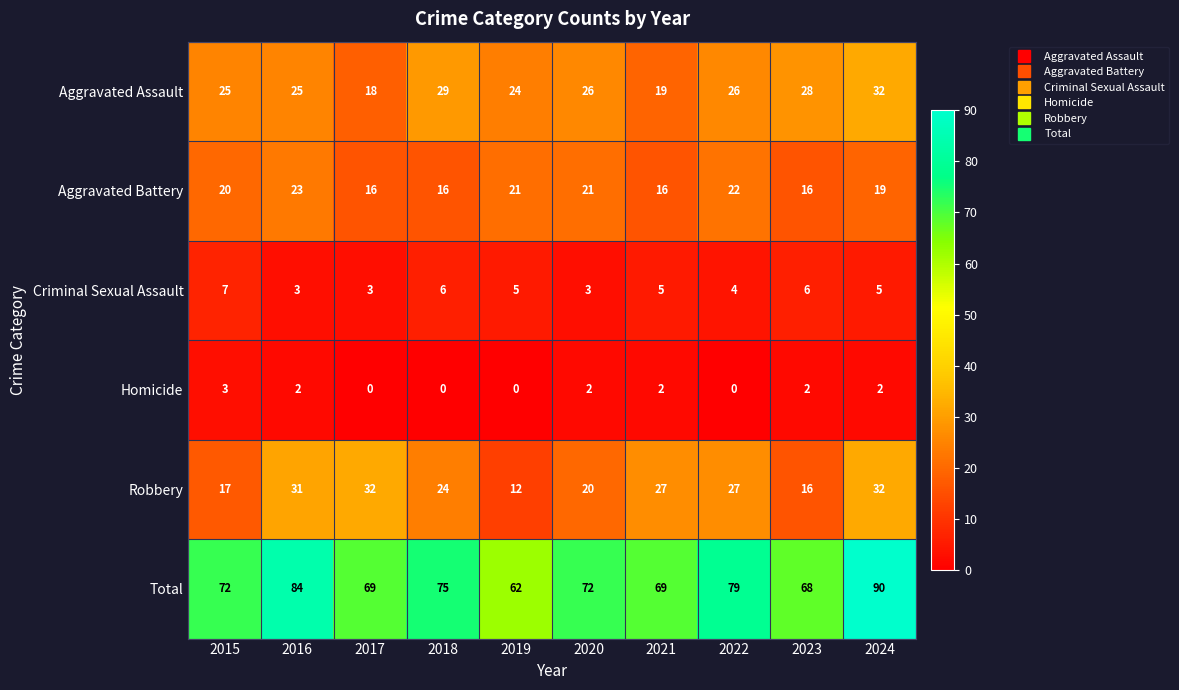

Which series has the widest spread of values?

Total